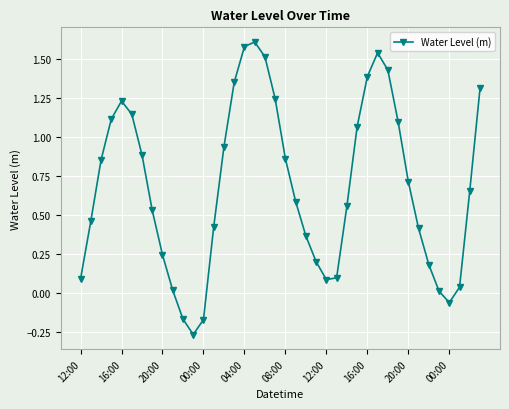

Count the number of values greater than 0.

36